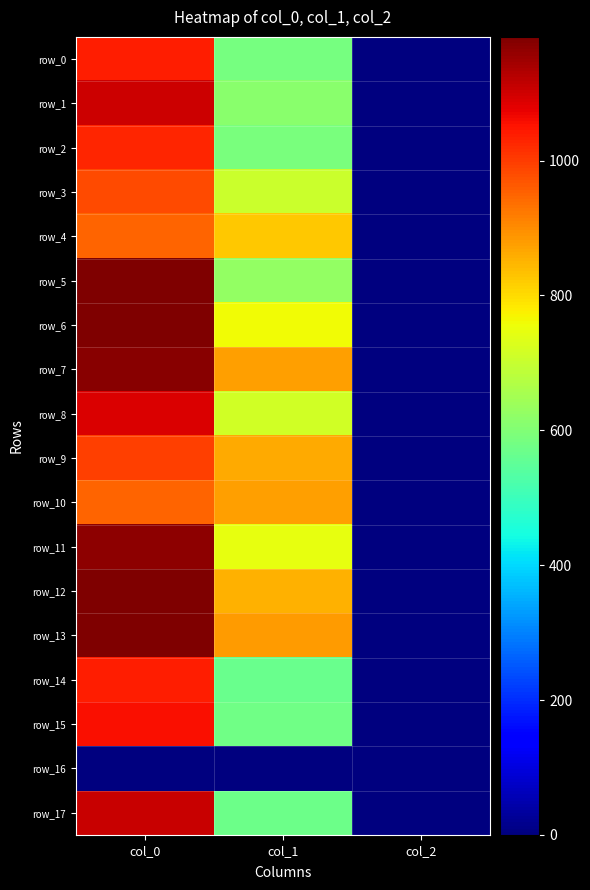

Reading right to left, list all the values displayed in this chart.

row_0: col_2=2.0	col_1=583.9	col_0=1040.0
row_1: col_2=2.0	col_1=610.9	col_0=1103.3
row_2: col_2=2.0	col_1=590.6	col_0=1026.7
row_3: col_2=2.0	col_1=705.4	col_0=983.3
row_4: col_2=2.0	col_1=826.9	col_0=950.0
row_5: col_2=2.0	col_1=627.8	col_0=1183.3
row_6: col_2=2.0	col_1=759.4	col_0=1183.3
row_7: col_2=2.0	col_1=877.5	col_0=1170.0
row_8: col_2=2.0	col_1=715.5	col_0=1086.7
row_9: col_2=2.0	col_1=860.6	col_0=996.7
row_10: col_2=2.0	col_1=874.1	col_0=950.0
row_11: col_2=2.0	col_1=745.9	col_0=1166.7
row_12: col_2=2.0	col_1=853.9	col_0=1180.0
row_13: col_2=2.0	col_1=880.9	col_0=1183.3
row_14: col_2=2.0	col_1=567.0	col_0=1040.0
row_15: col_2=2.0	col_1=573.8	col_0=1056.7
row_16: col_2=0.0	col_1=0.0	col_0=0.0
row_17: col_2=2.0	col_1=570.4	col_0=1106.7